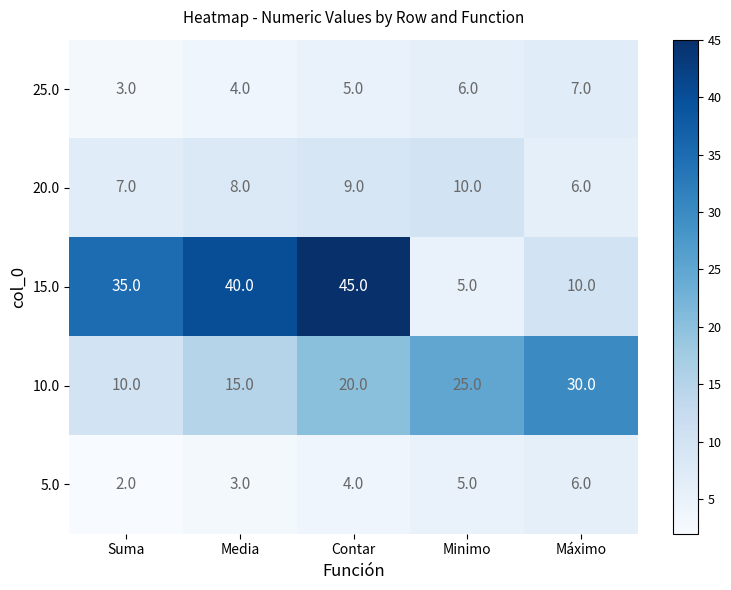

What is the minimum value shown in the chart?

2